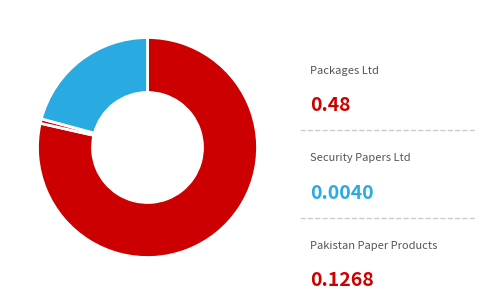

Is there any slice that represents more than half of the pie?

Yes